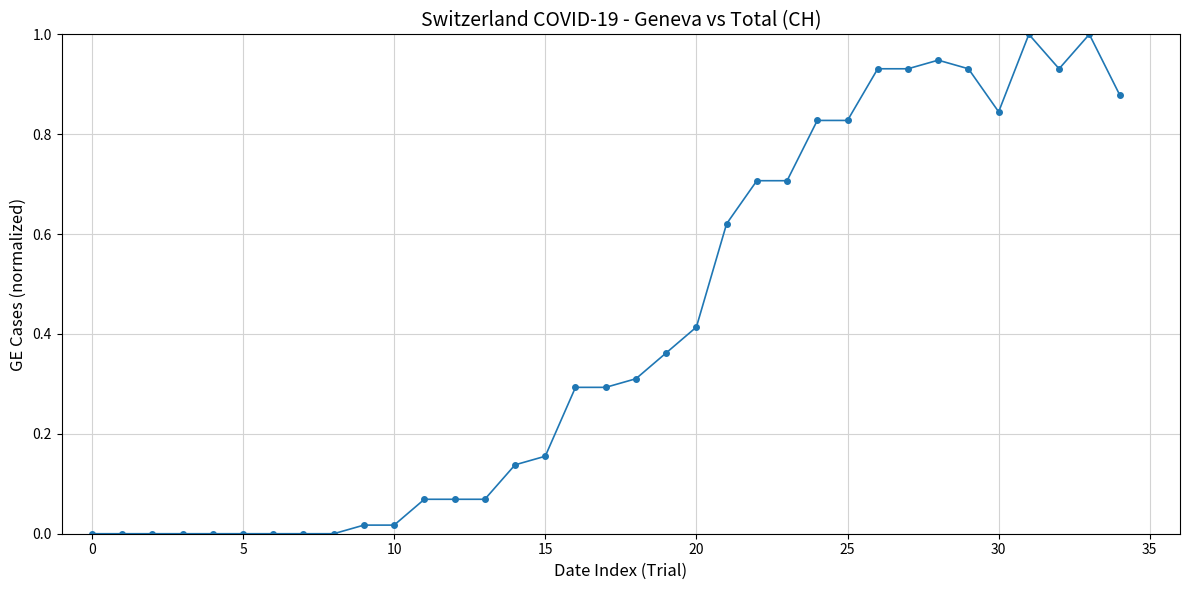

True or false: the data has more than 1 interior local peaks.

True